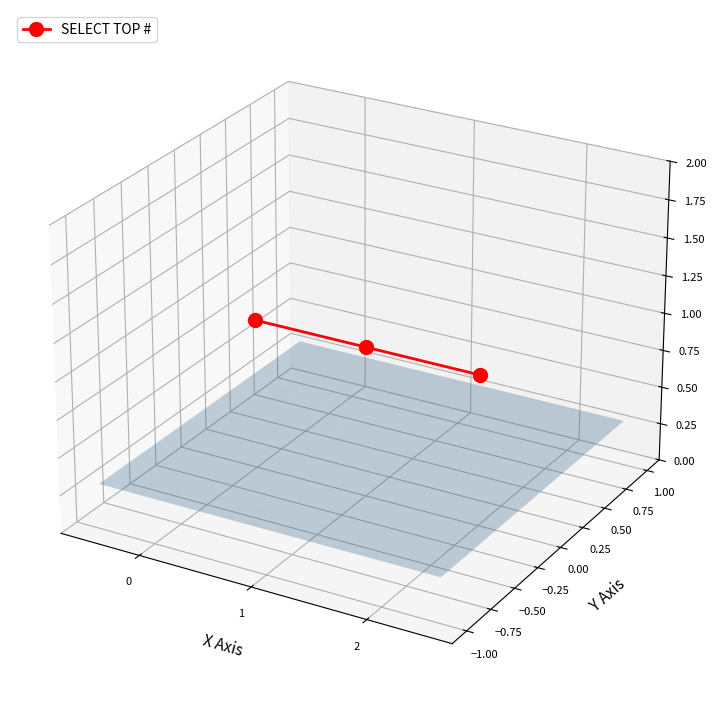

How many distinct data groups are displayed?

1